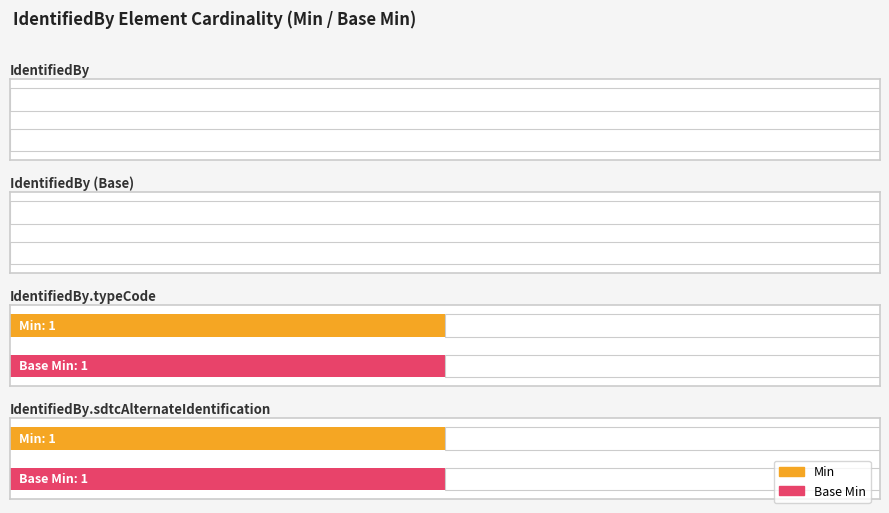

Reading left to right, extract all data points from this chart.

Min: 0	0	1	1
Base Min: 0	0	1	1